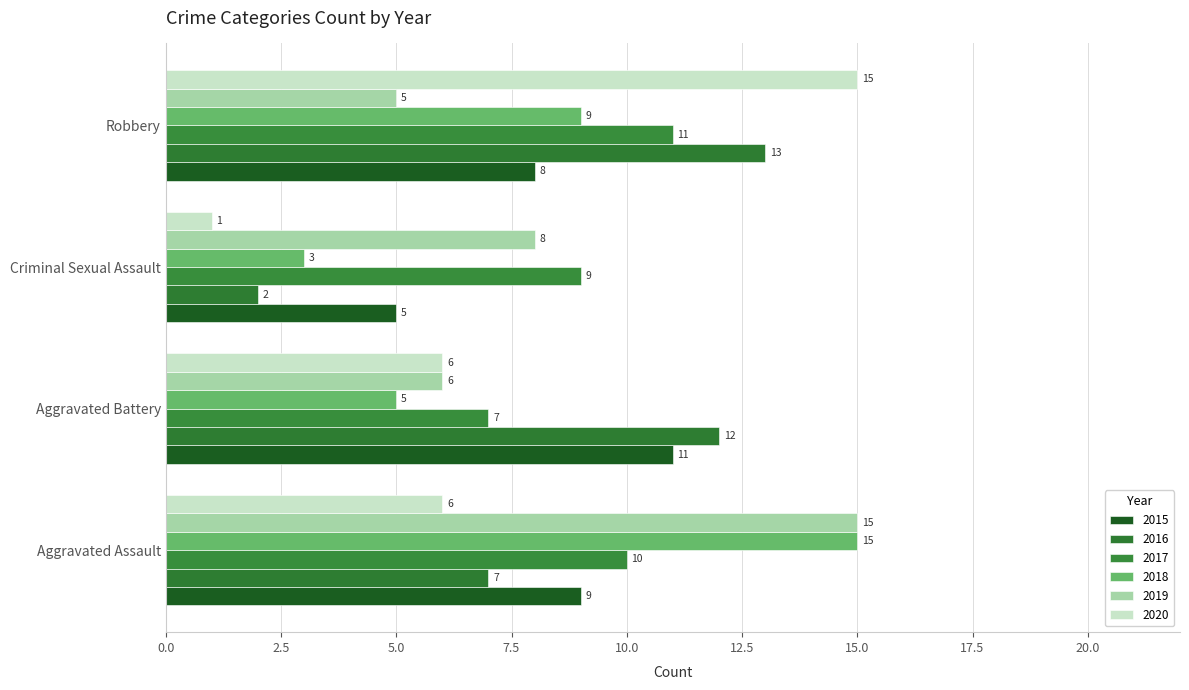

Between Criminal Sexual Assault and Aggravated Battery, which is larger?

Aggravated Battery